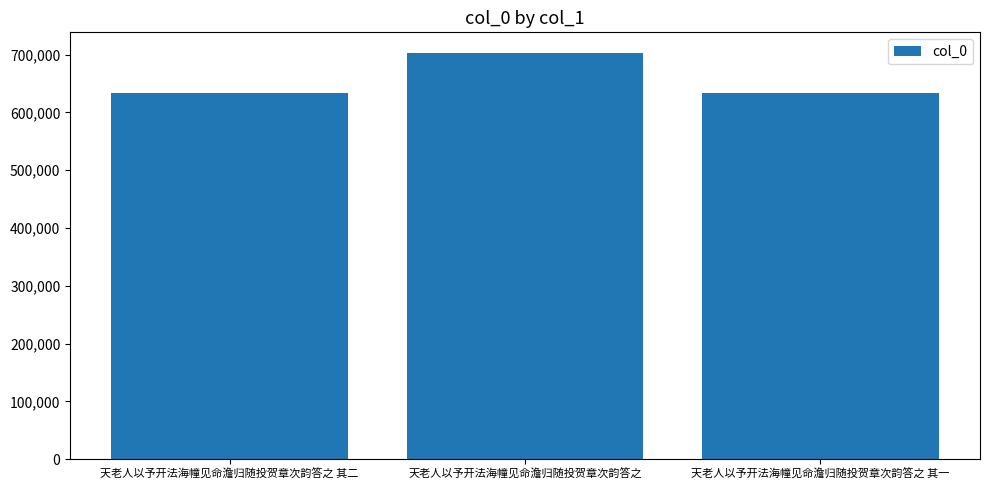

What is the minimum value shown in the chart?

633986